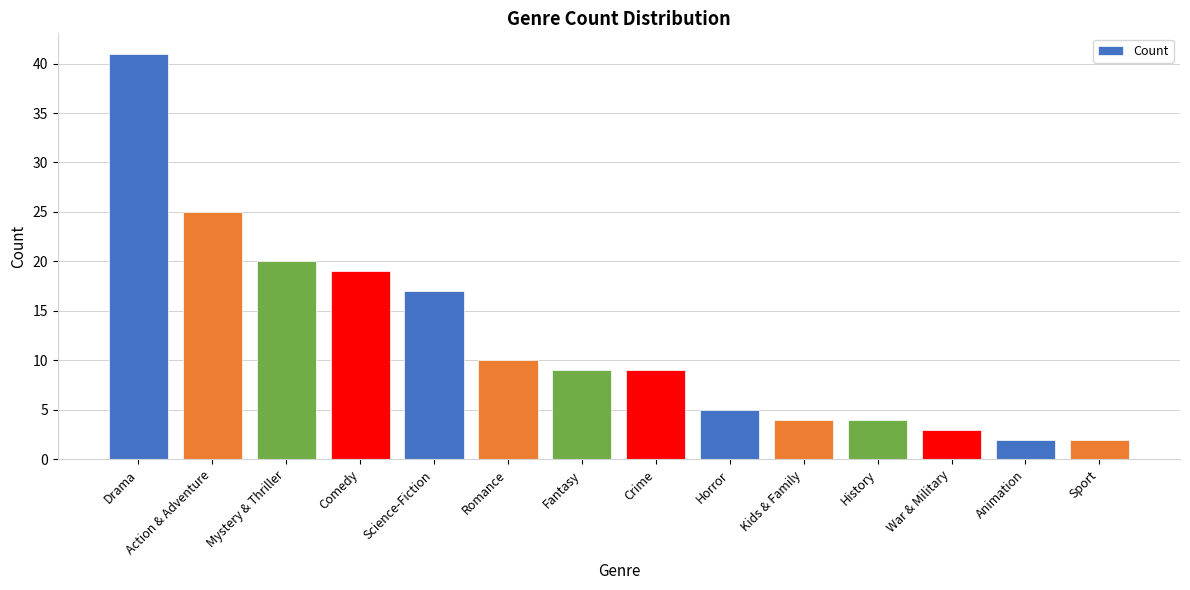

What is the ratio of the value at Mystery & Thriller to the value at Romance?

2.0